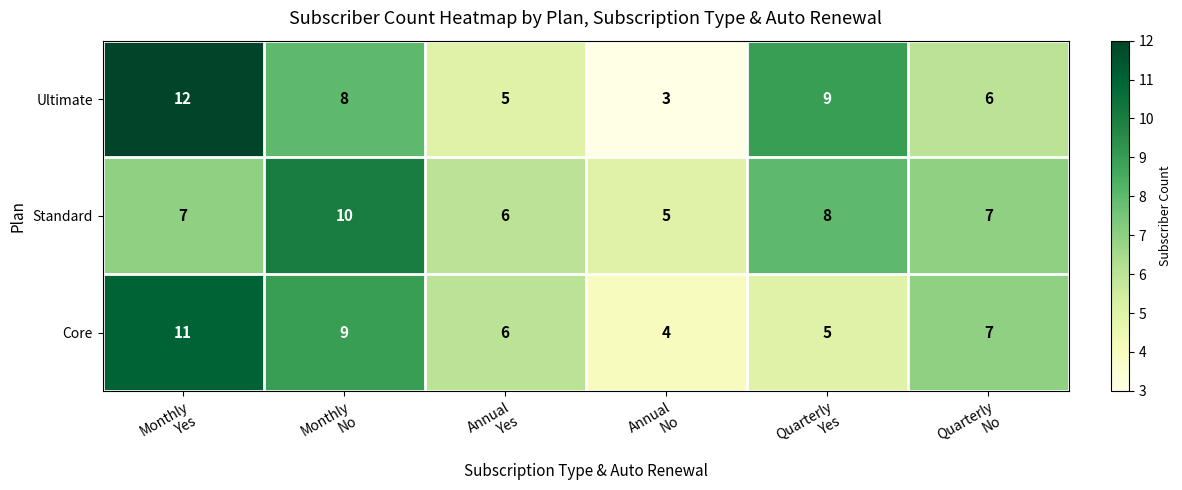

Count the Core values in the range 5 to 9.

4